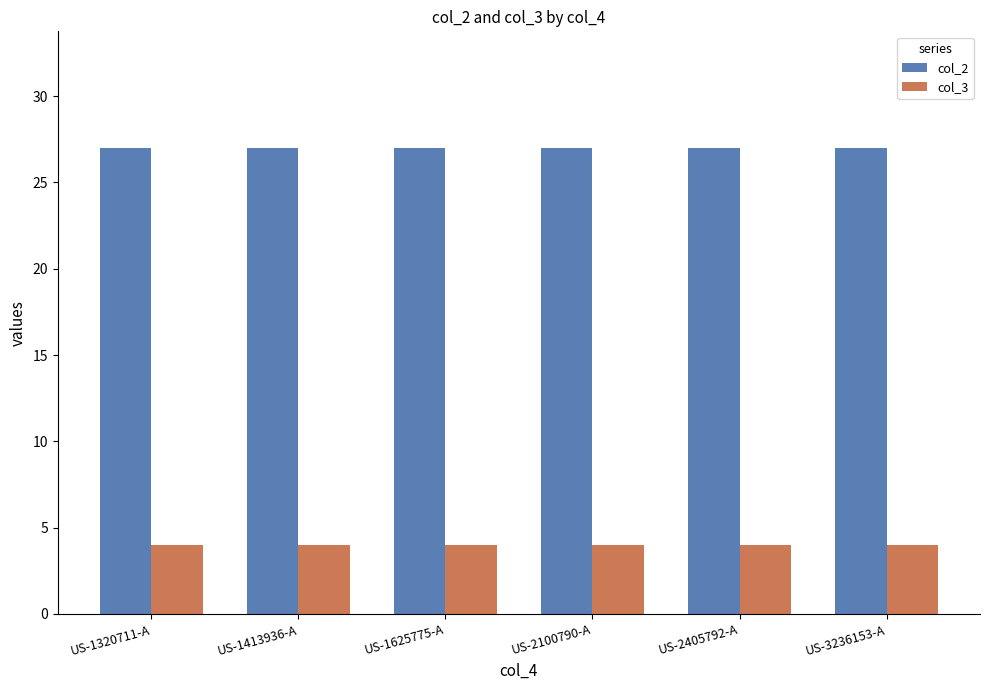

Which series has the largest total across all categories?

col_2